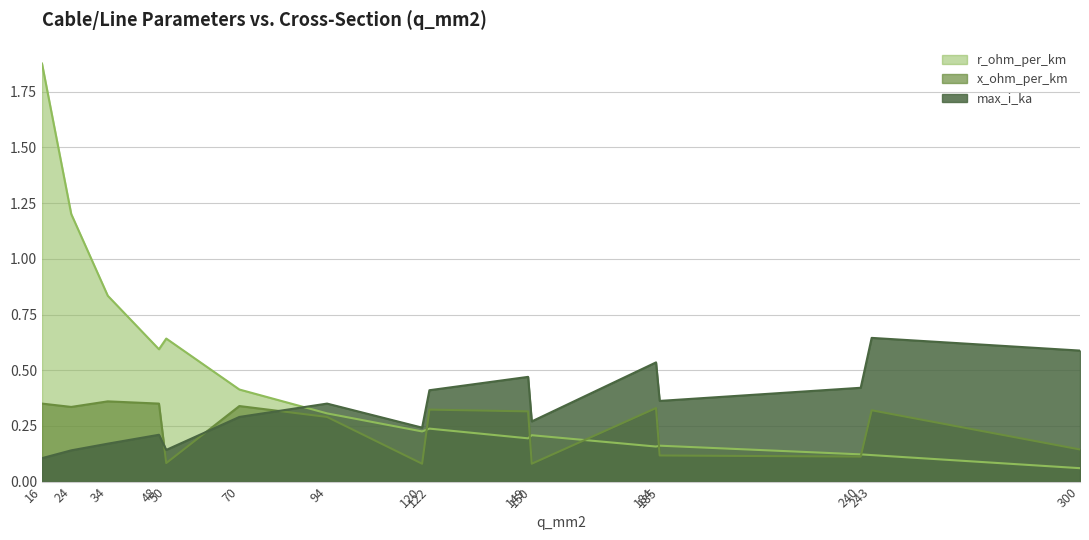

Which series has the largest range (max minus min)?

r_ohm_per_km